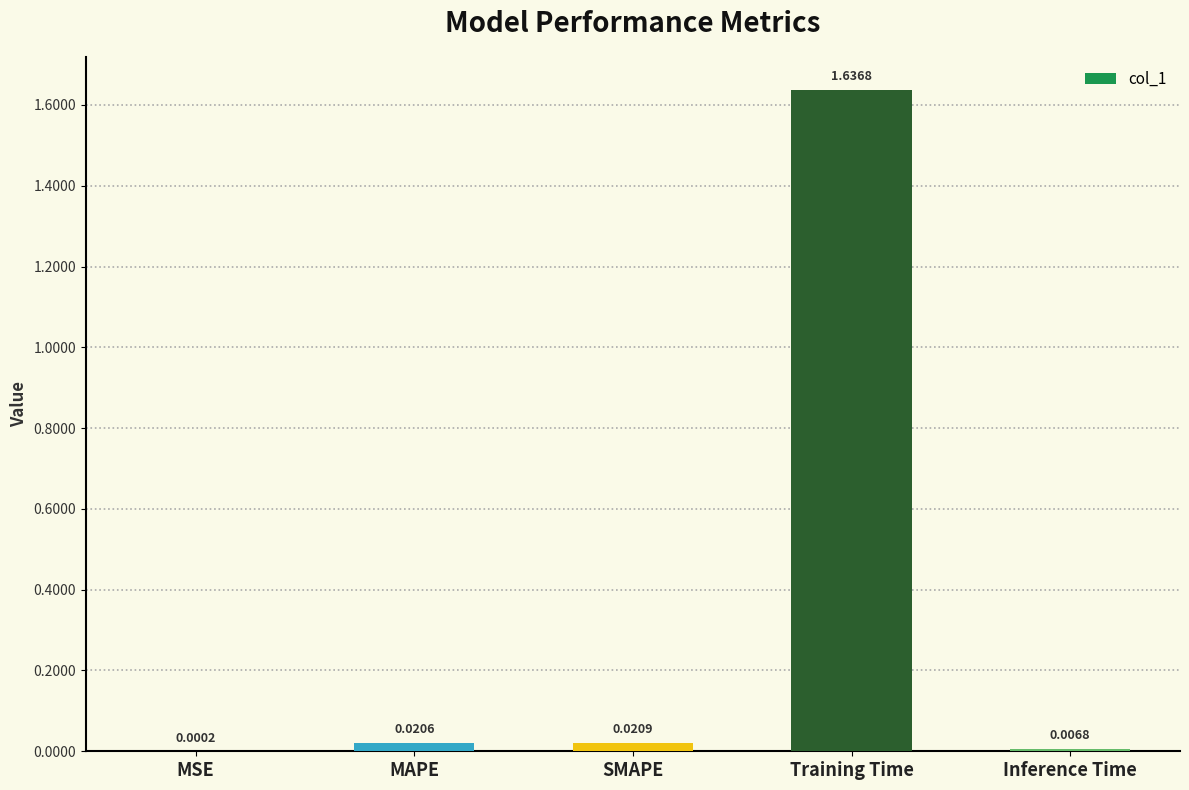

What is the sum of the values at Training Time and MAPE?

1.7